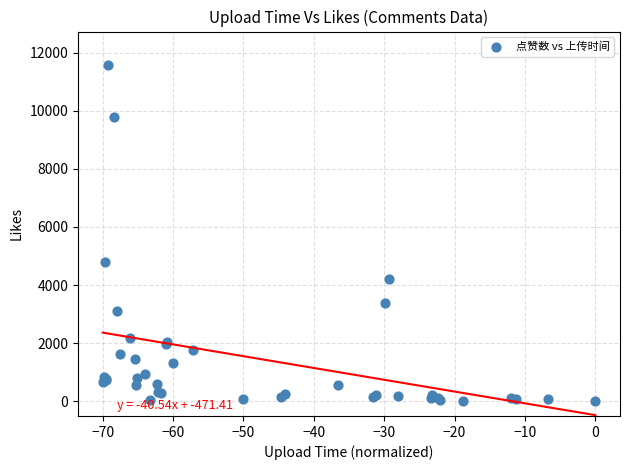

What Y value in the scatter plot is closest to 5791?

4783